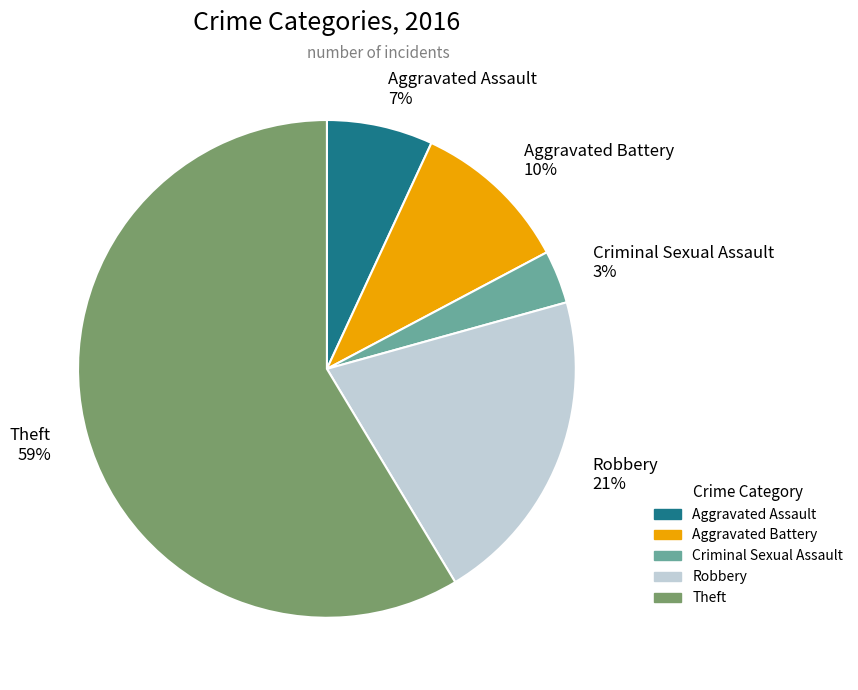

Is there any slice that represents more than half of the pie?

Yes